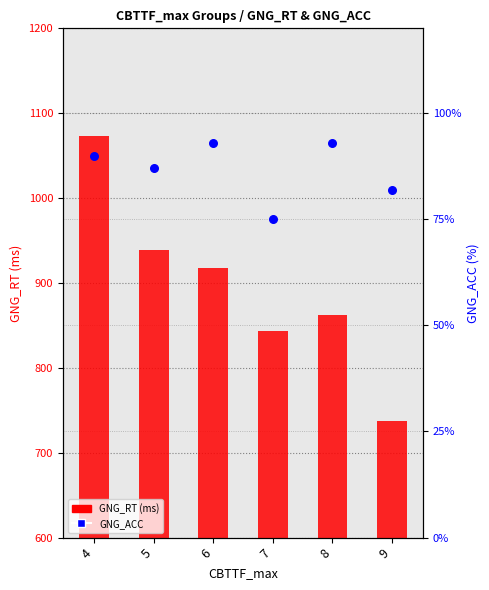

At how many categories does at least one series exceed 106?

6